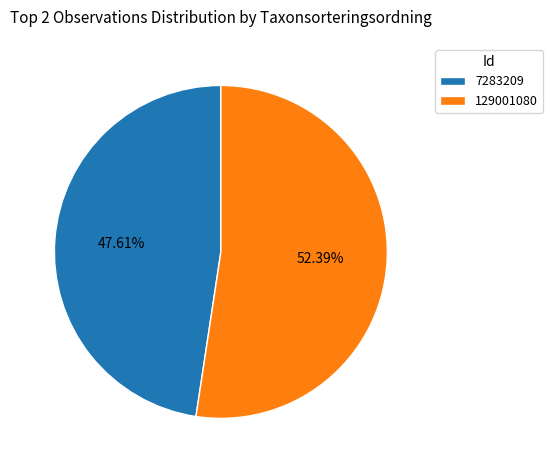

Do 7283209 and 129001080 together represent more than half of the pie?

Yes